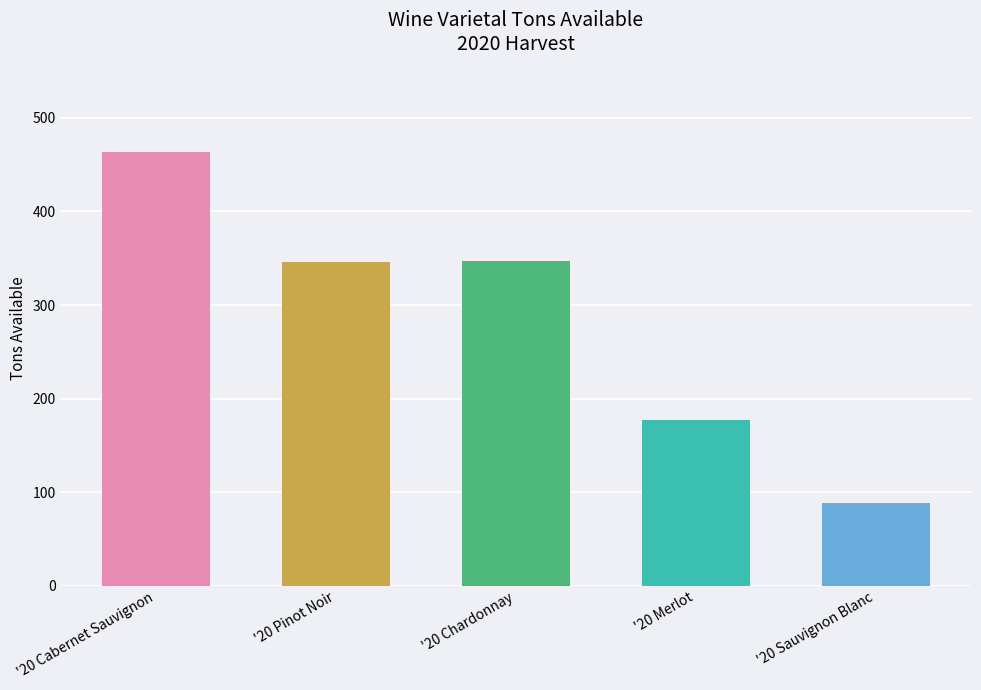

How many data points are less than 346?

2